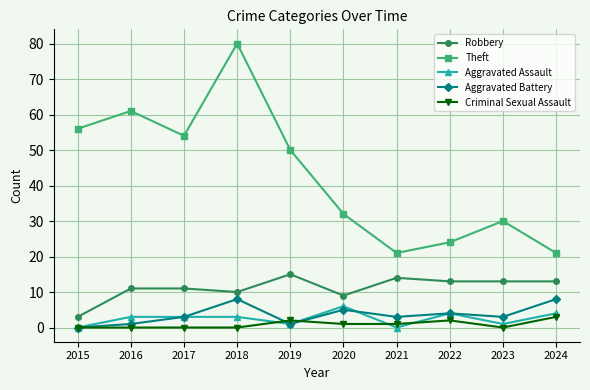

What is the value of the Theft point at the 7th from the left?

21